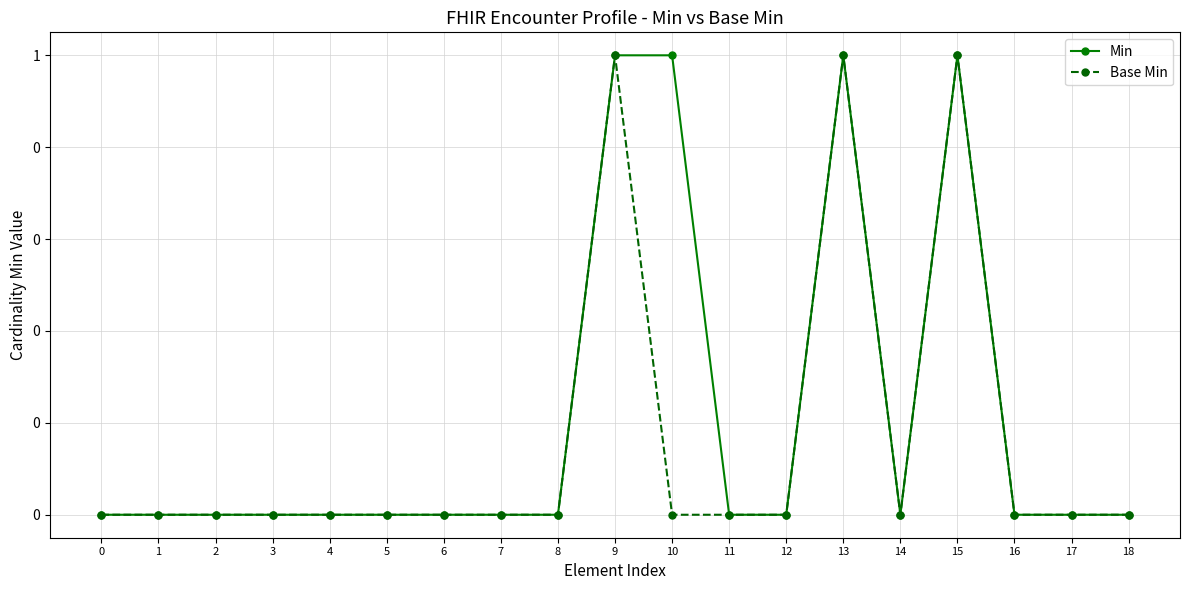

How many interior local peaks does the Base Min series have?

3